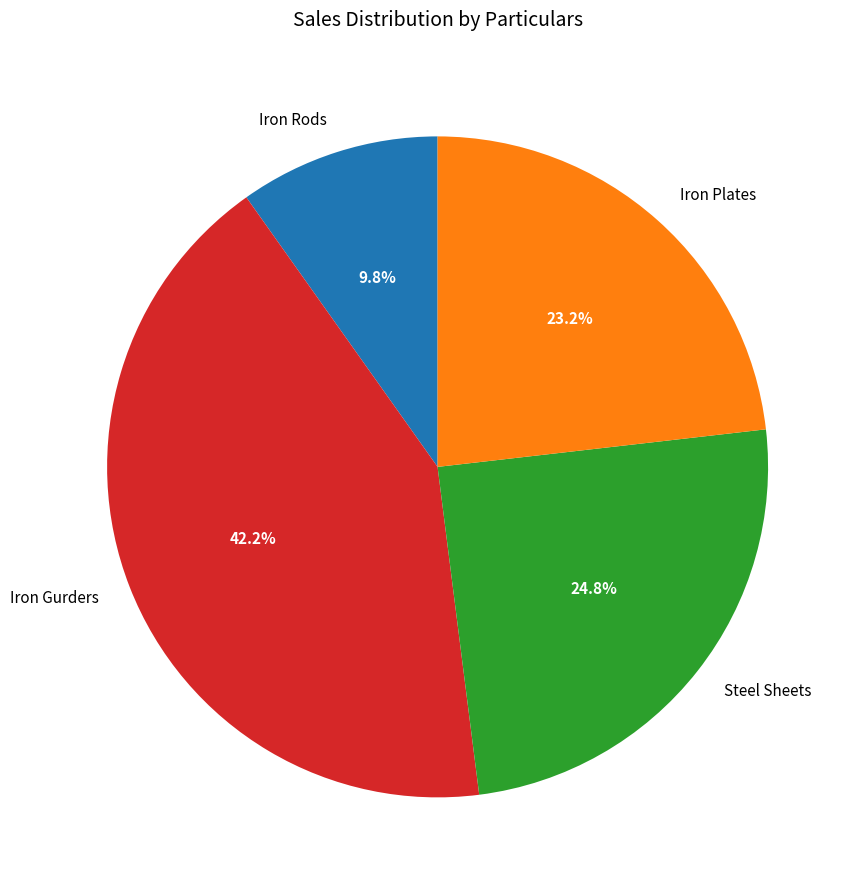

Is there a majority slice in this chart?

No